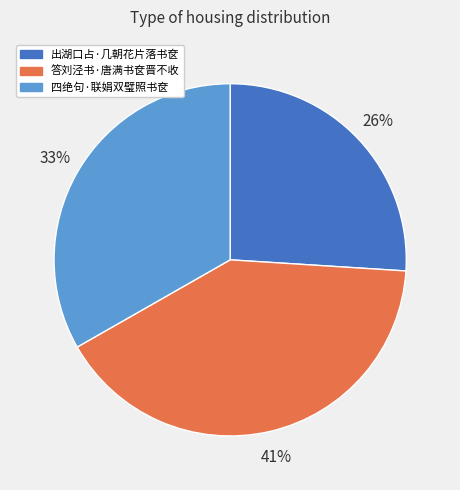

What is the largest slice in the pie chart?

答刘泾书·唐满书奁晋不收